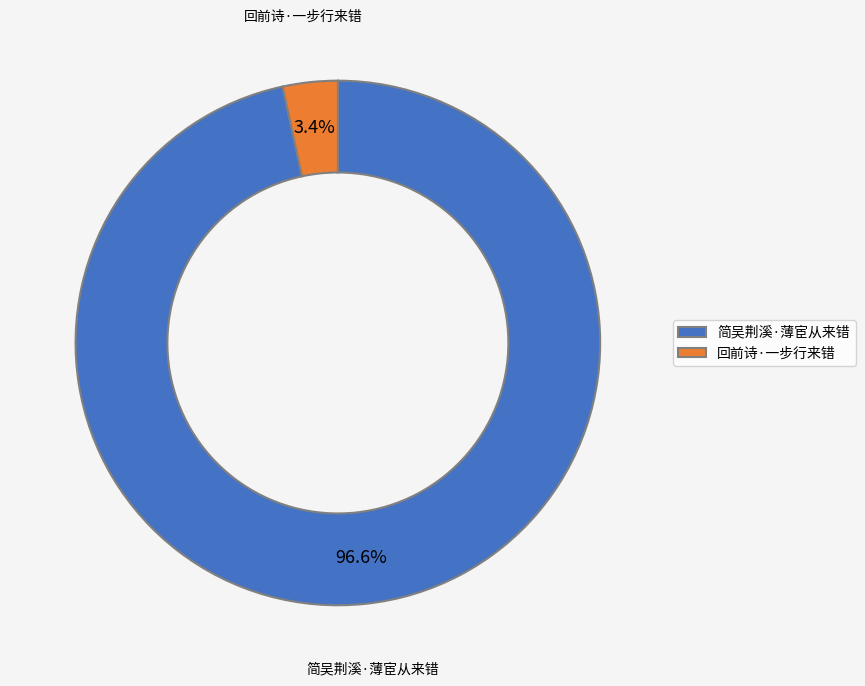

Is there any slice that represents more than half of the pie?

Yes